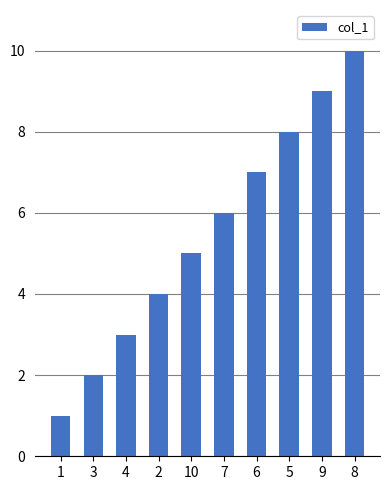

What is the label of the 1st bar from the right?

8